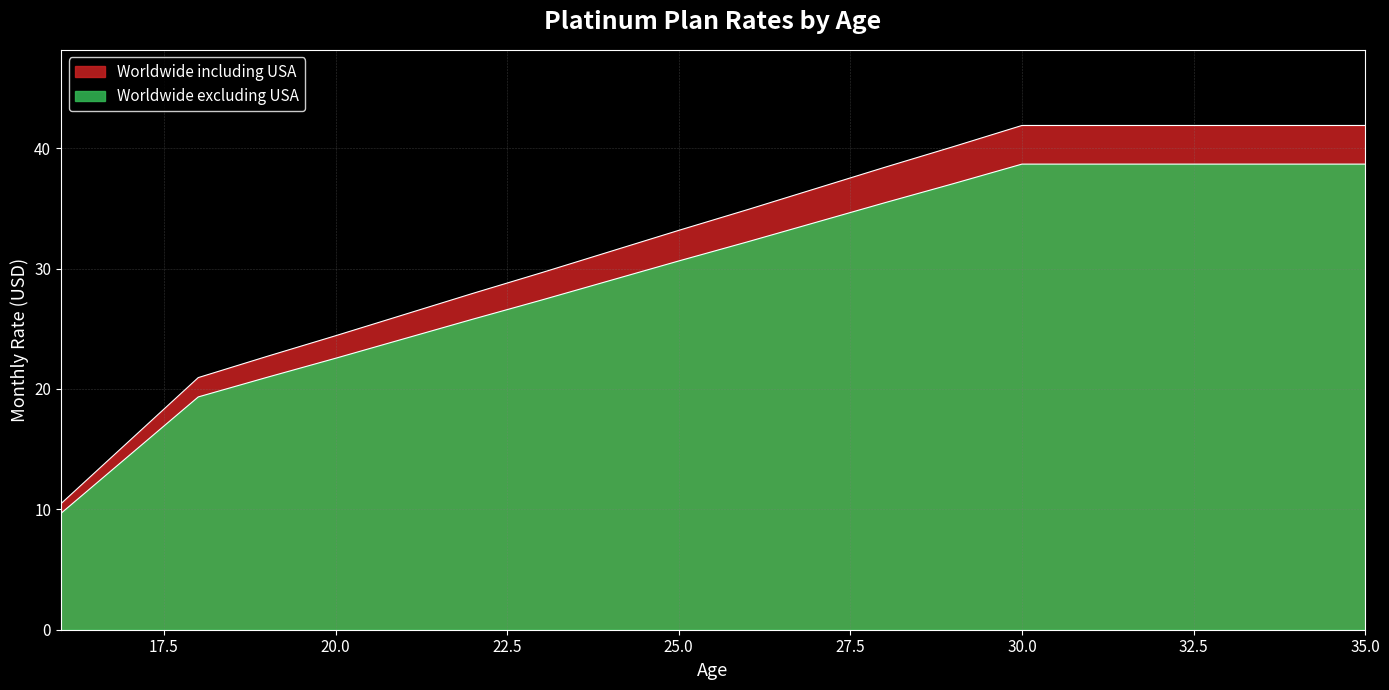

Rank the series at 21 from lowest to highest value.

Worldwide excluding USA, Worldwide including USA